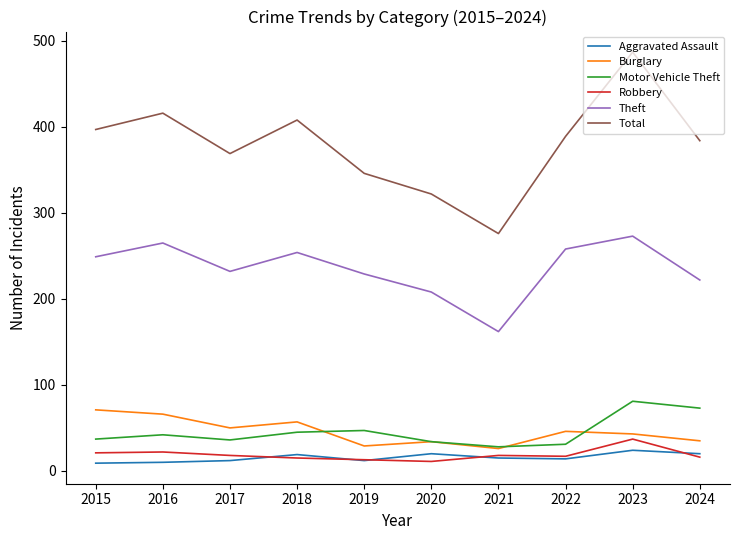

Is the value of Aggravated Assault at 2015 greater than the value of Motor Vehicle Theft at 2024?

No